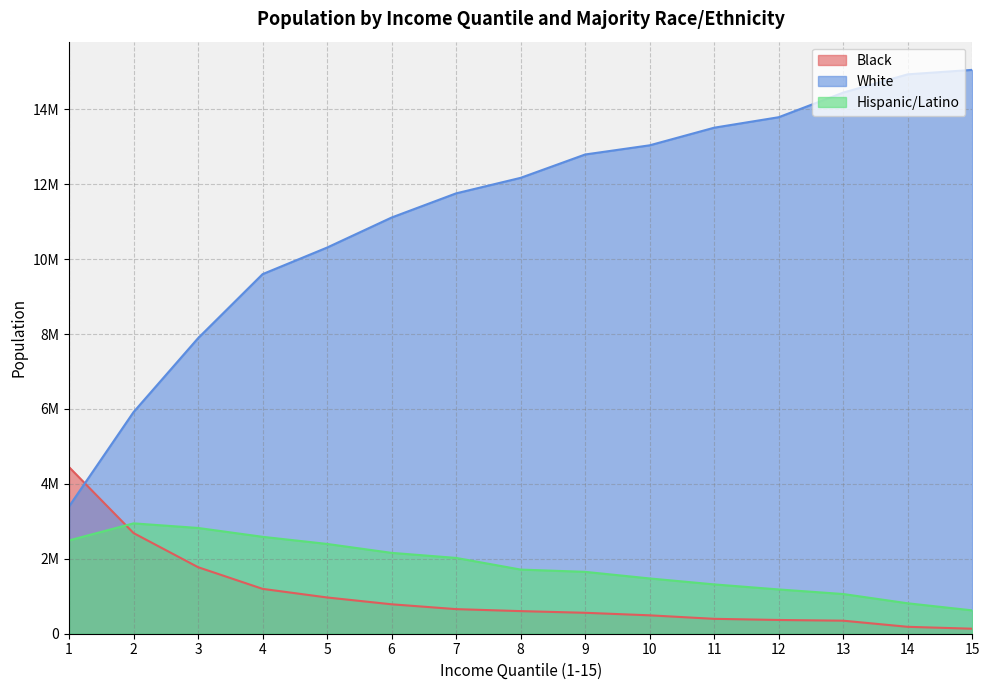

At which label does White first exceed 12171742?

9